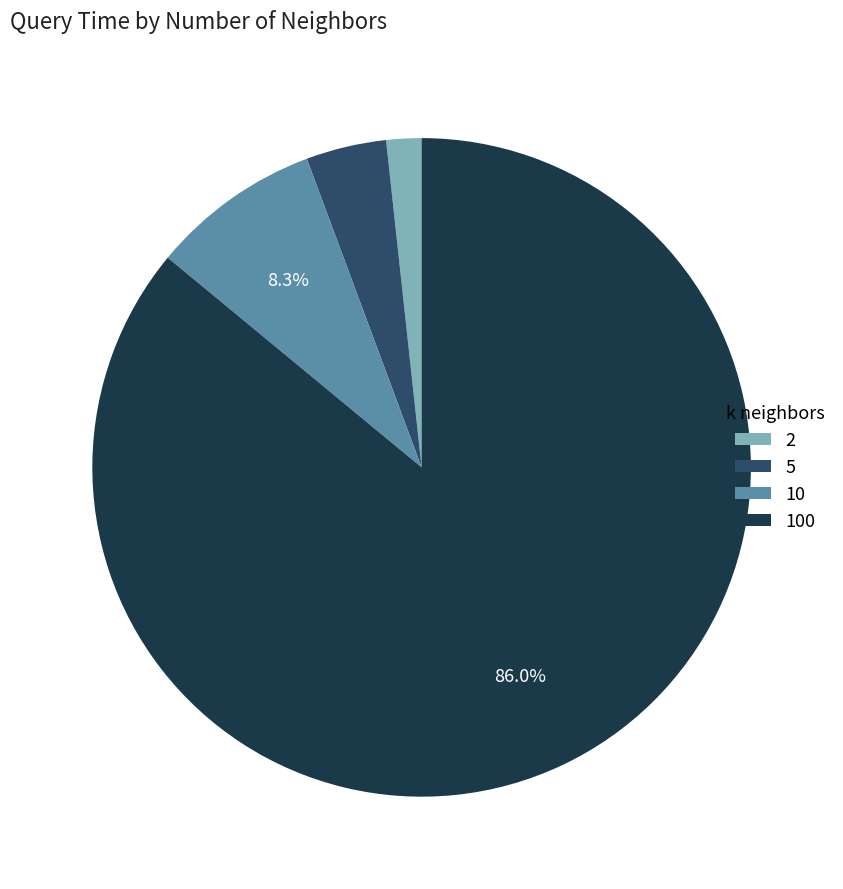

To the nearest percent, what is the difference between the largest and smallest slice percentages?

84%